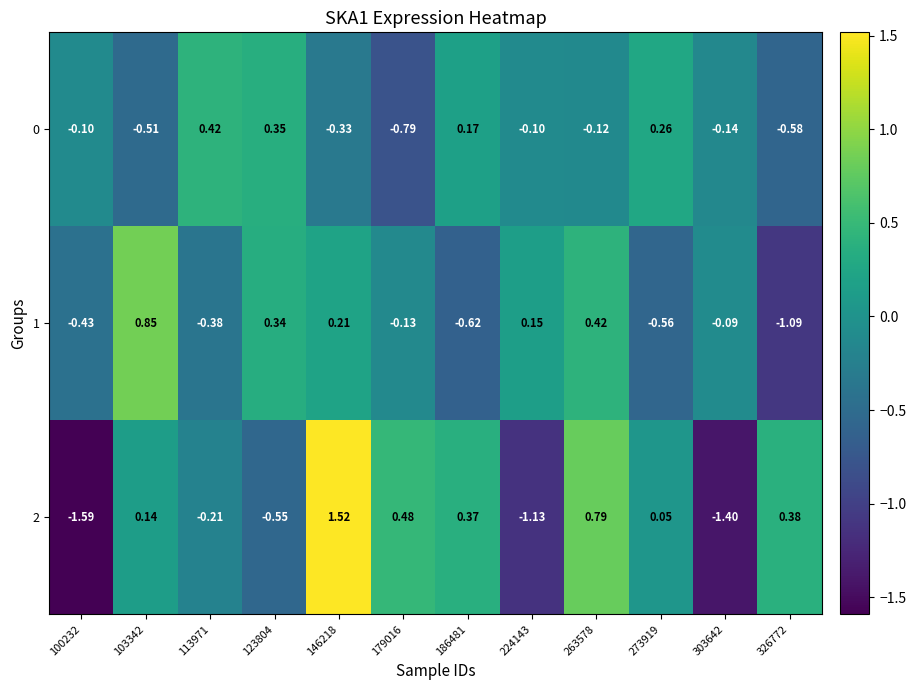

How many values in 0 are below zero?

8